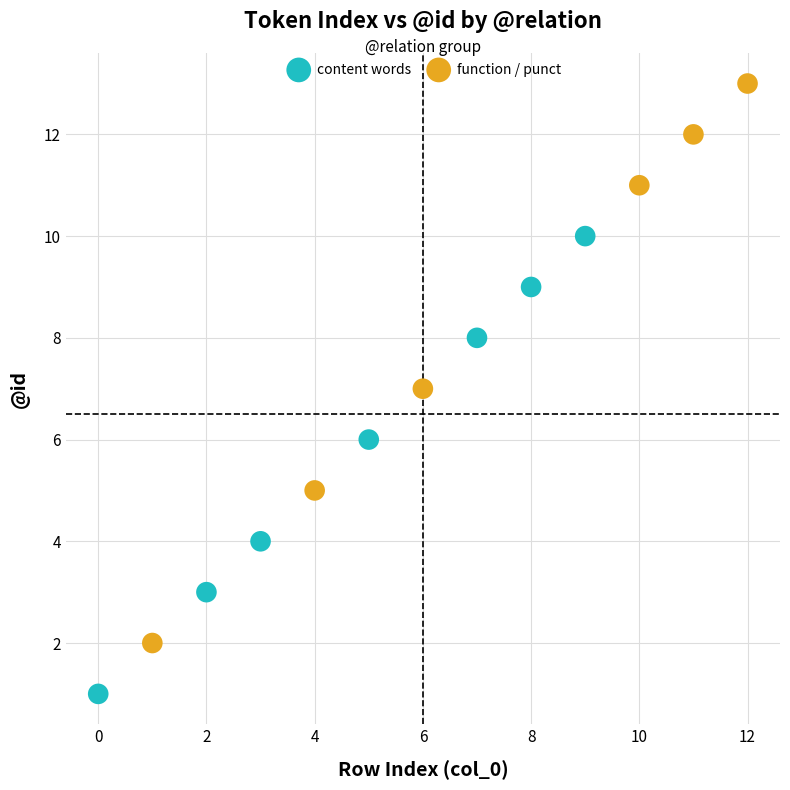

What are all the series names shown in the legend?

content words, function / punct